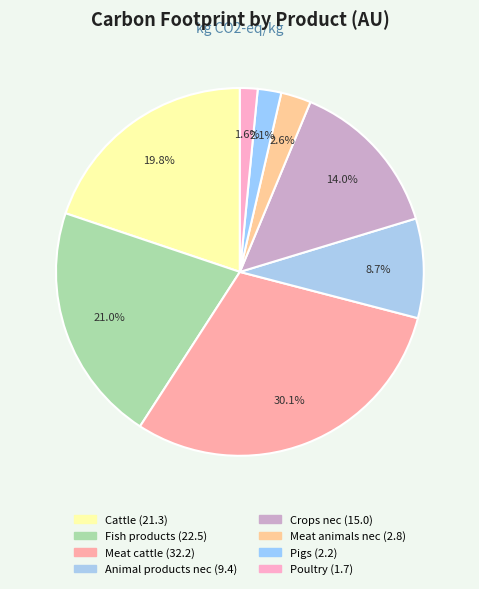

To the nearest percent, what portion does Fish products represent?

21%